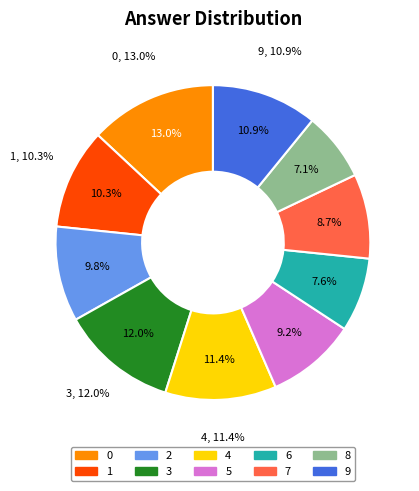

To the nearest percent, what is the average slice percentage?

10%